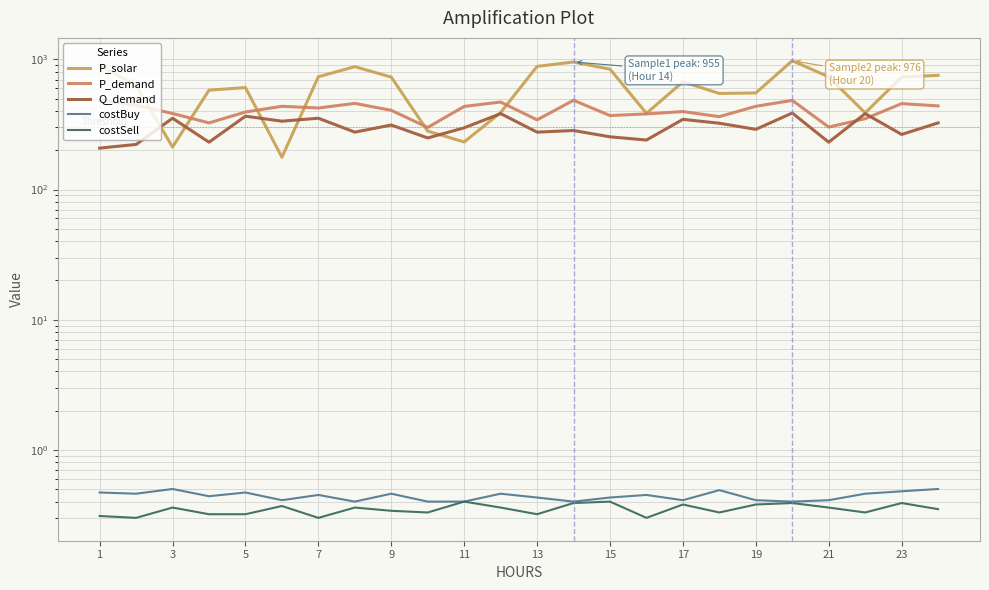

Rank the series by their maximum value, from highest to lowest.

P_solar, P_demand, Q_demand, costBuy, costSell